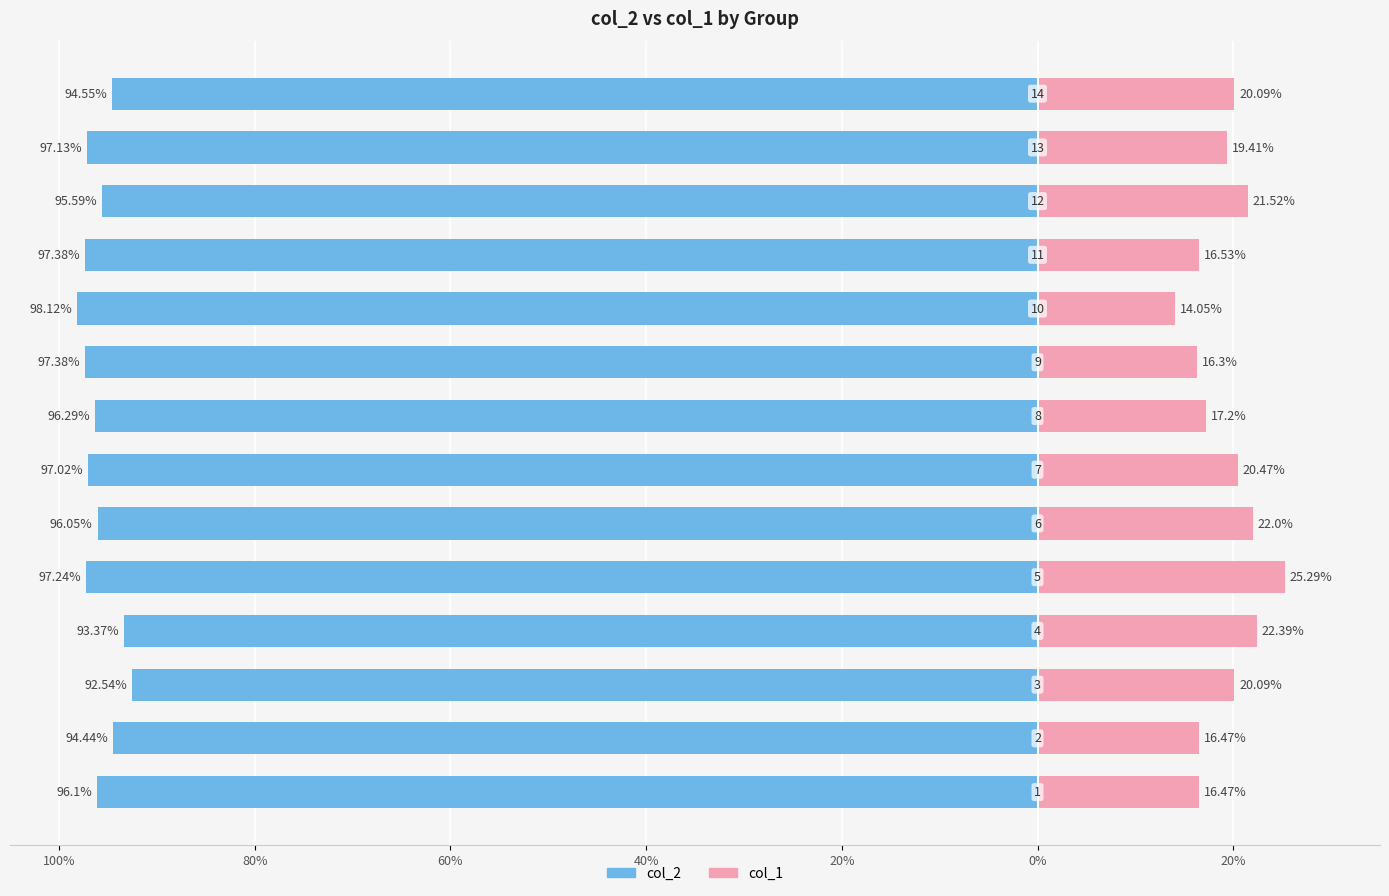

How many data points in col_1 are less than 20?

7